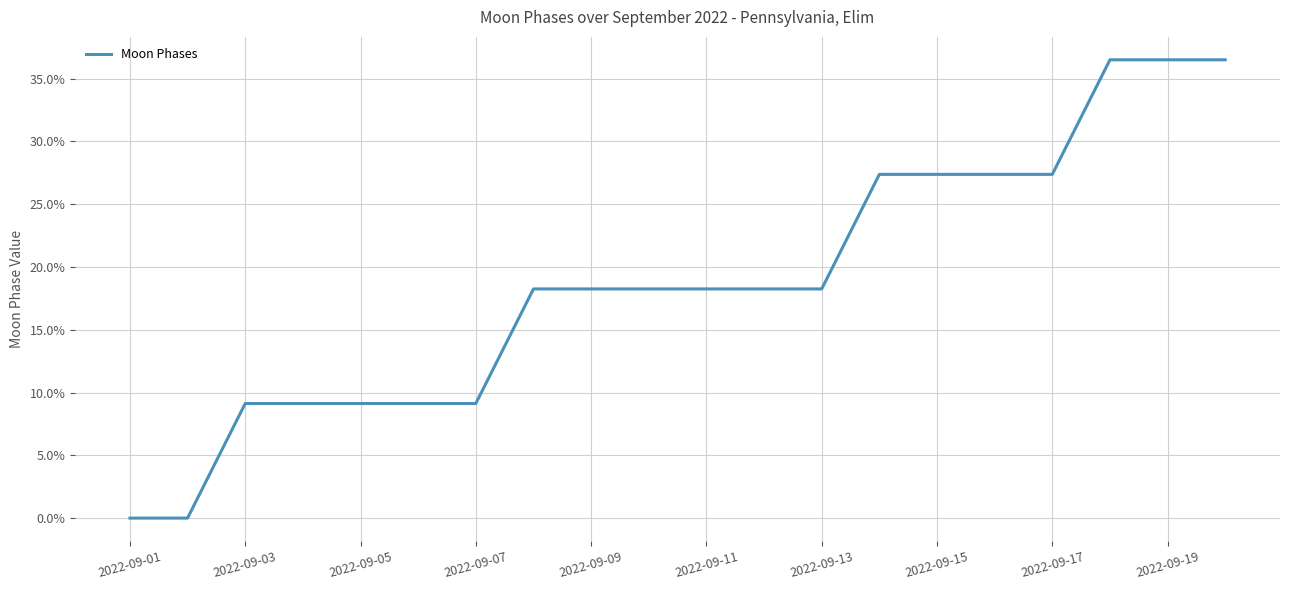

What is the greatest value displayed?

36.5